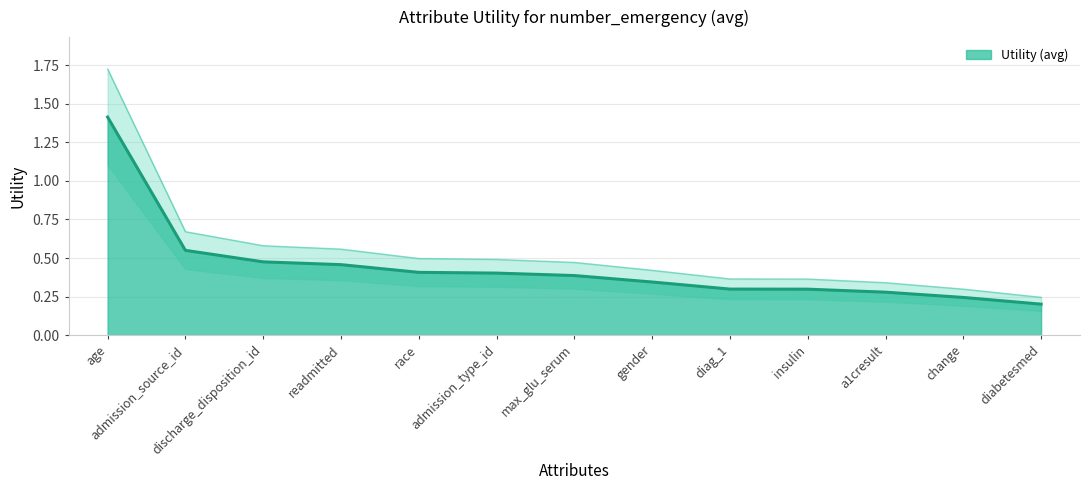

What is the value of the 11th point from the left?

0.3